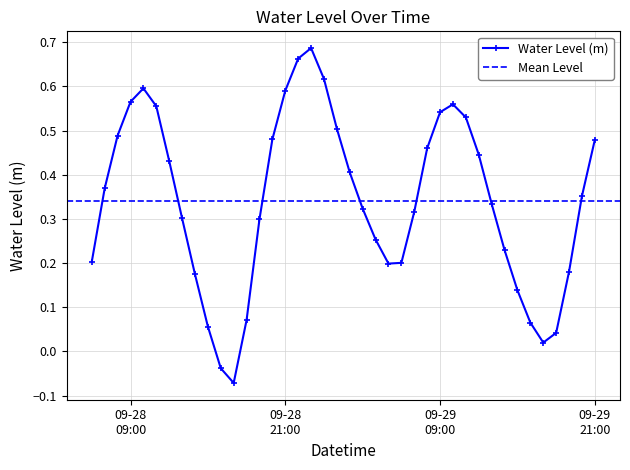

What is the change in value from 2025-09-29 12:00:00 to 2025-09-29 16:00:00?

-0.4